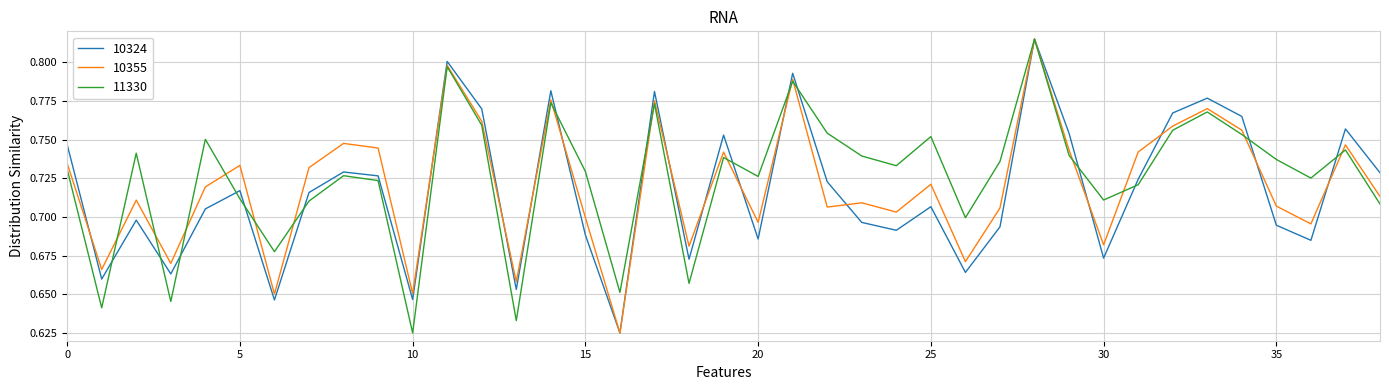

What are all the series names shown in the legend?

10324, 10355, 11330